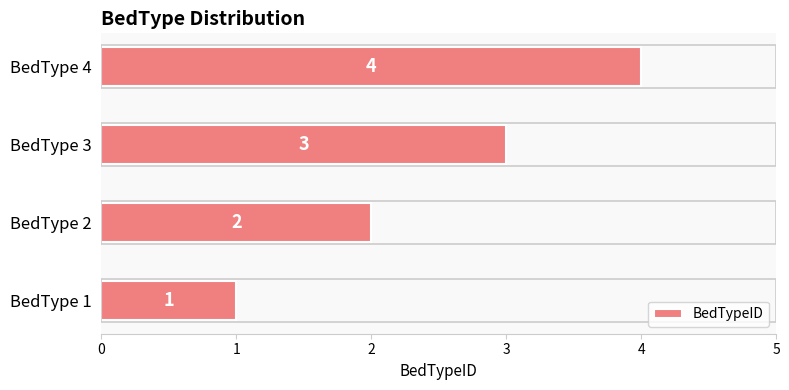

What is the difference between the maximum and minimum values?

3